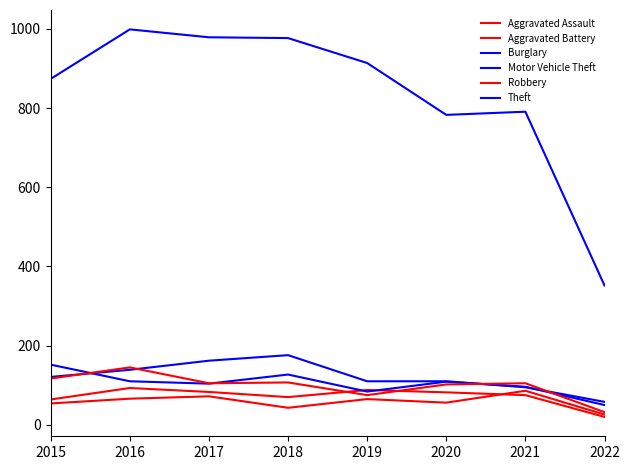

What is the approximate value of Aggravated Assault at 2021?

86